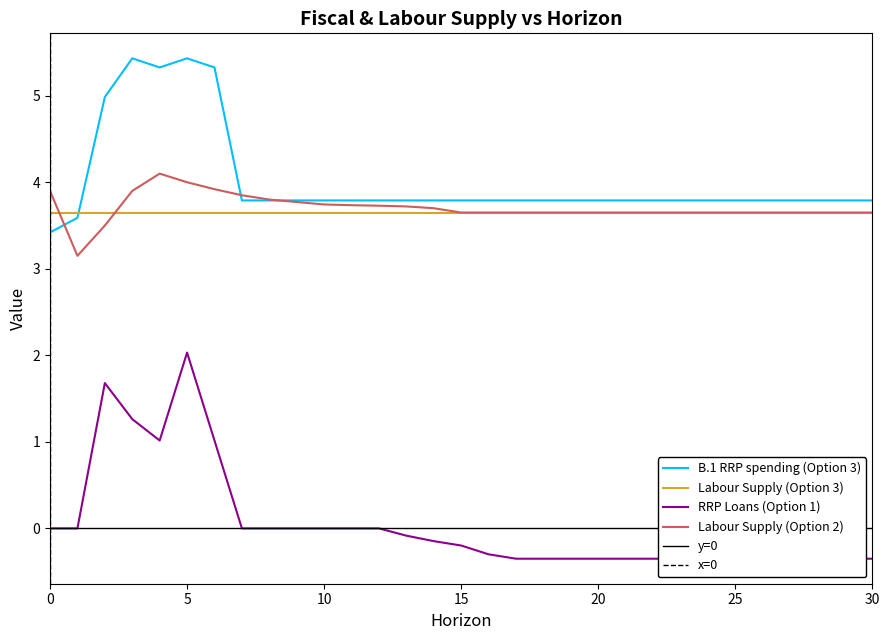

At how many categories does at least one series exceed 0?

31